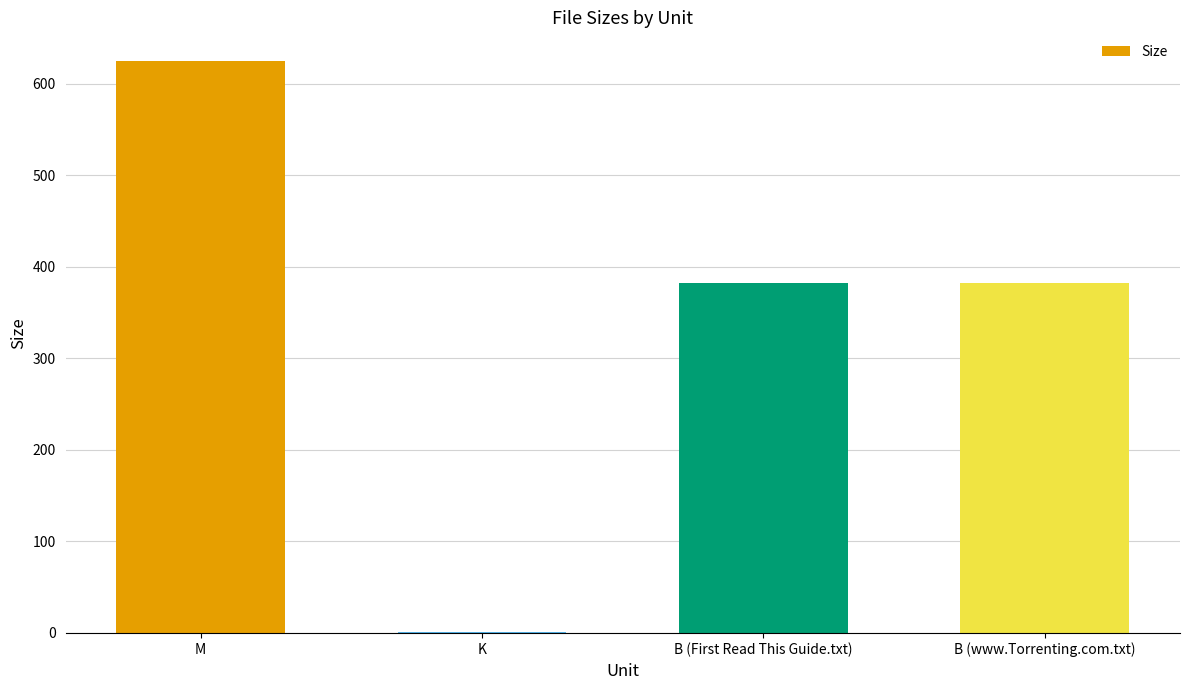

How many series are shown in this chart?

1